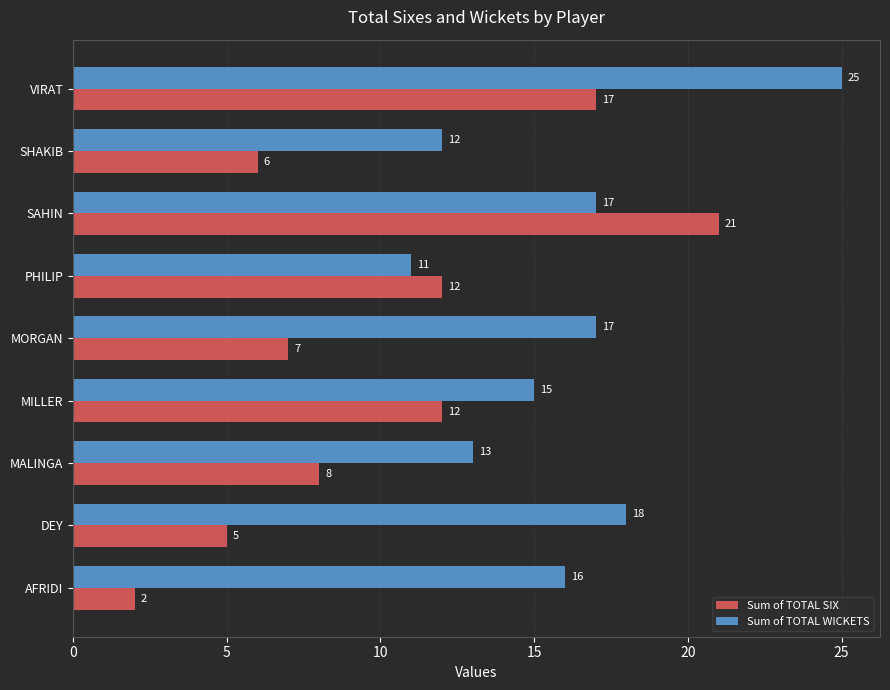

What is the difference between the Sum of TOTAL WICKETS values at PHILIP and AFRIDI?

5